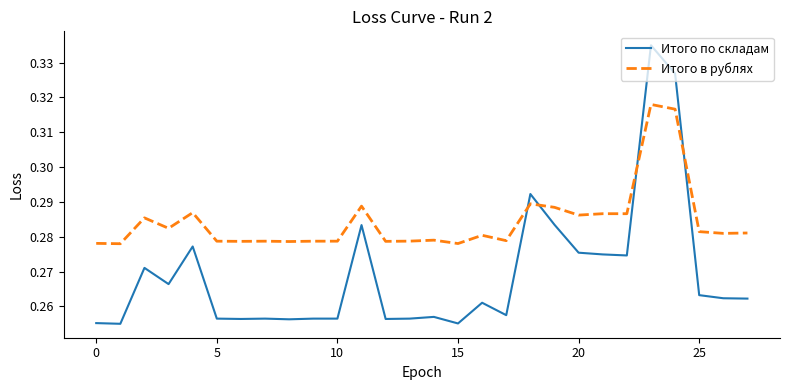

Which series has the largest range (max minus min)?

Итого по складам